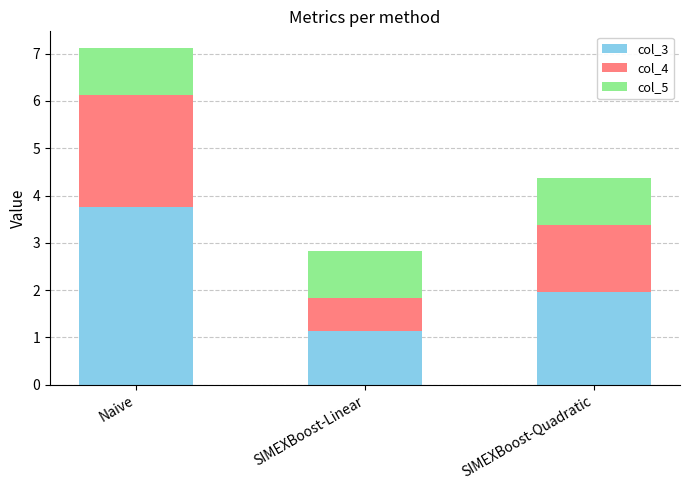

The col_3 series shows 2.4 at Naive. True or false?

False